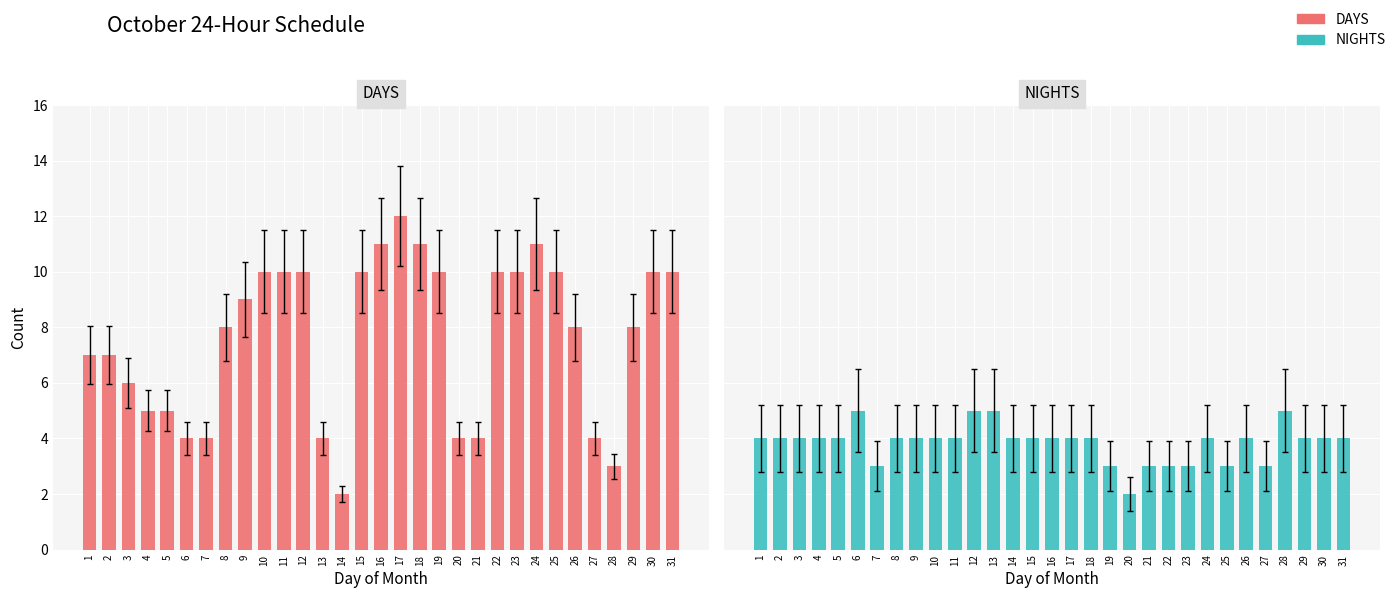

Rank the series by their average value, from highest to lowest.

DAYS, NIGHTS